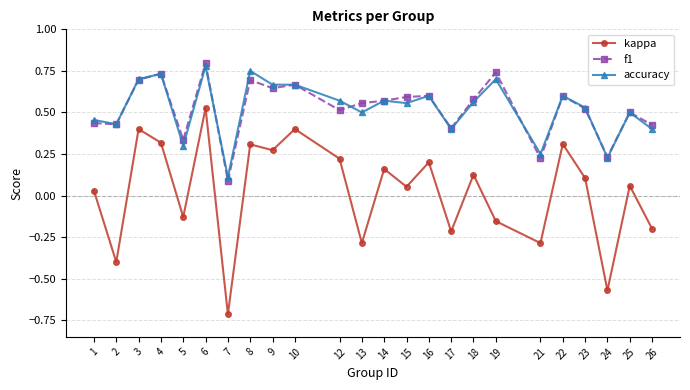

At which label is accuracy closest to 0?

7